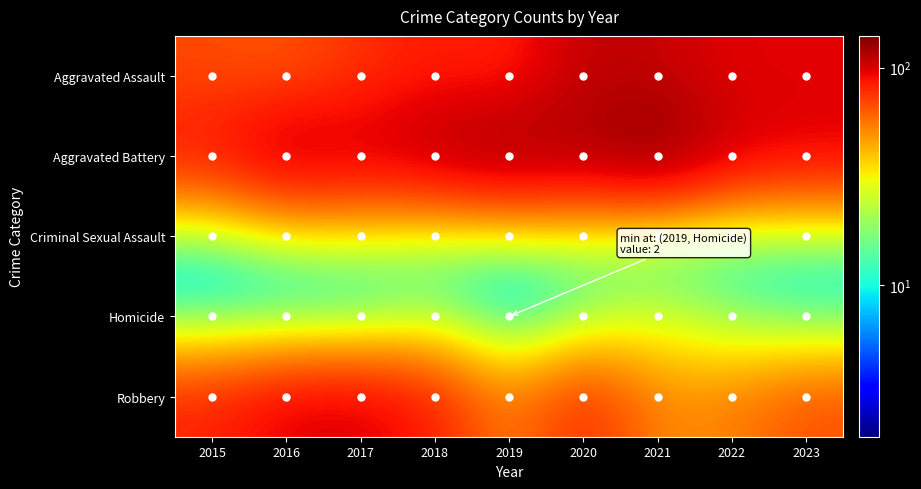

Reading left to right, list all the values displayed in this chart.

Aggravated Assault: 2015=68	2016=64	2017=76	2018=85	2019=80	2020=110	2021=107	2022=96	2023=97
Aggravated Battery: 2015=90	2016=117	2017=106	2018=118	2019=131	2020=119	2021=140	2022=104	2023=97
Criminal Sexual Assault: 2015=12	2016=22	2017=24	2018=17	2019=18	2020=20	2021=11	2022=11	2023=14
Homicide: 2015=7	2016=5	2017=5	2018=16	2019=2	2020=13	2021=25	2022=15	2023=8
Robbery: 2015=82	2016=98	2017=100	2018=85	2019=51	2020=82	2021=51	2022=54	2023=67